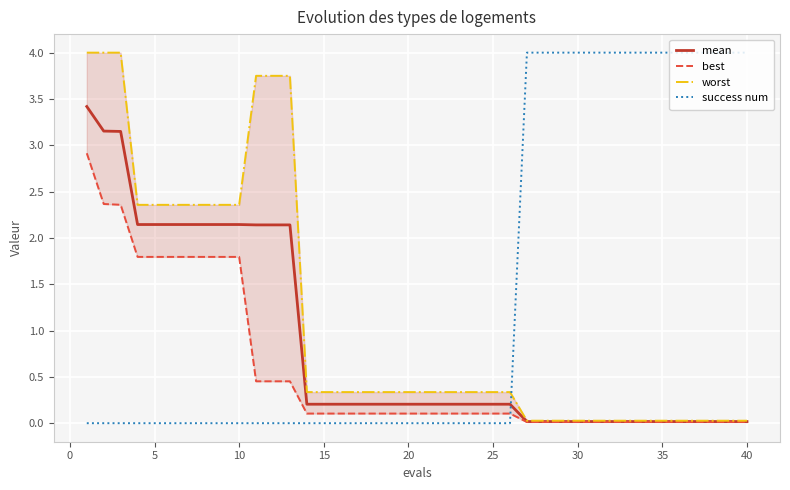

How many data points does each series have?

40